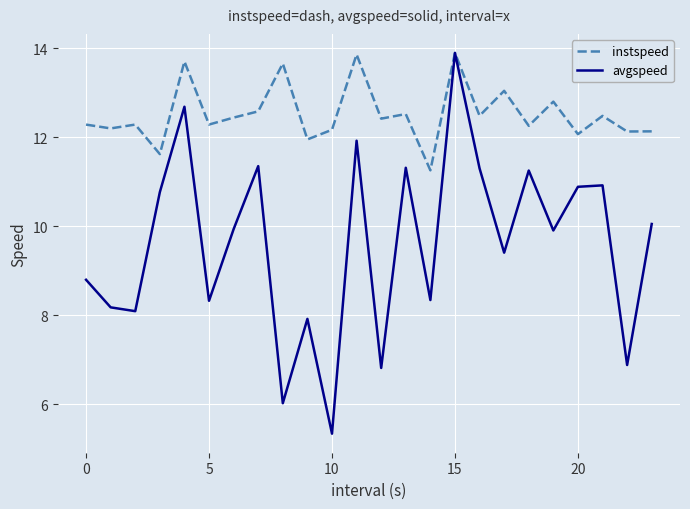

What is the smallest value displayed?

5.3